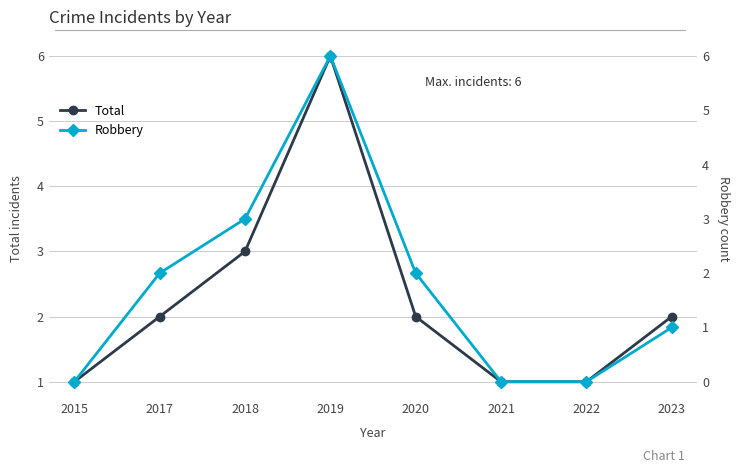

What is the value of the Robbery point at the 5th from the left?

2